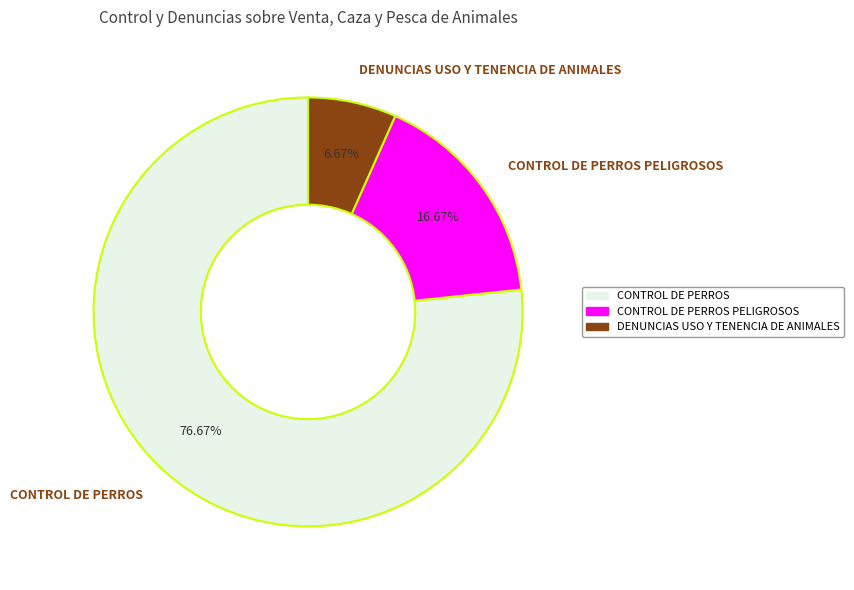

Which has a higher value, CONTROL DE PERROS or DENUNCIAS USO Y TENENCIA DE ANIMALES?

CONTROL DE PERROS